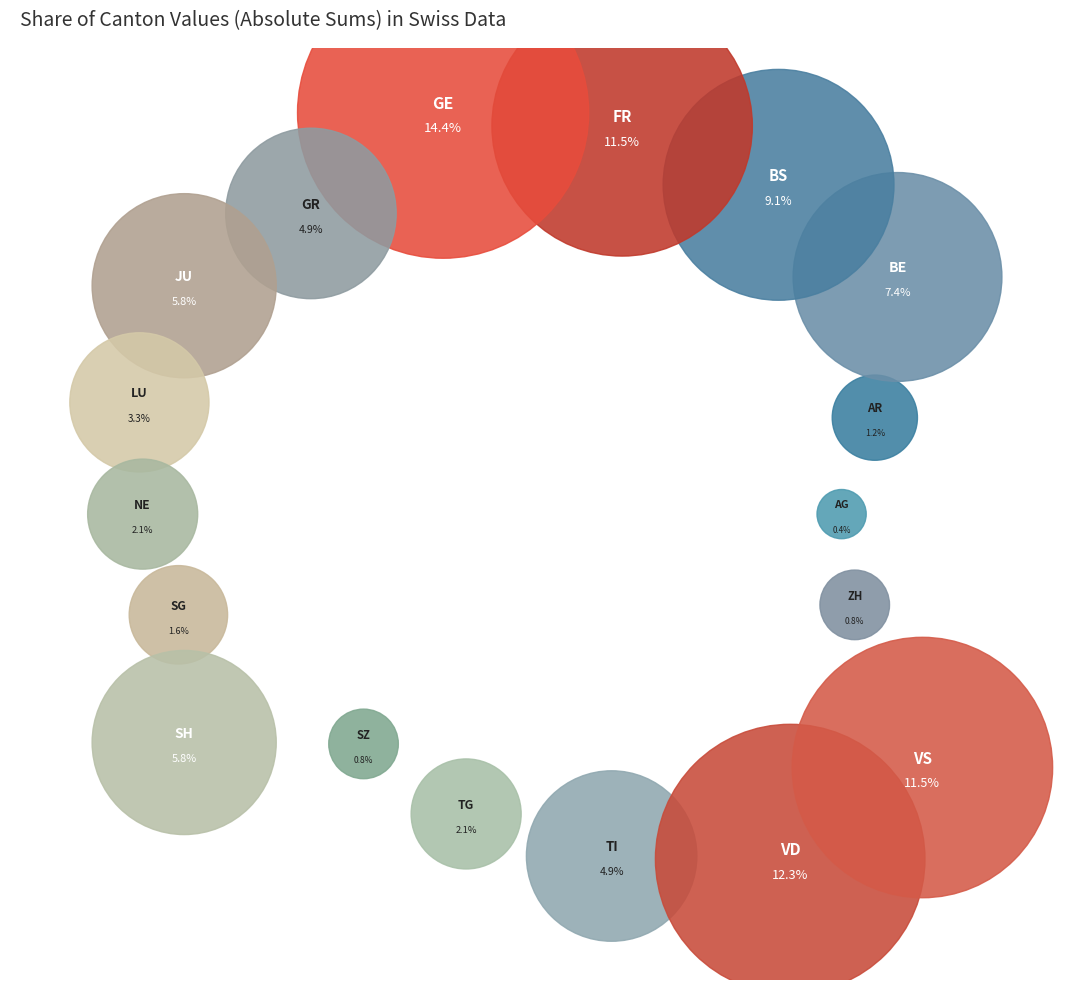

True or false: SH accounts for 1% of the total.

False